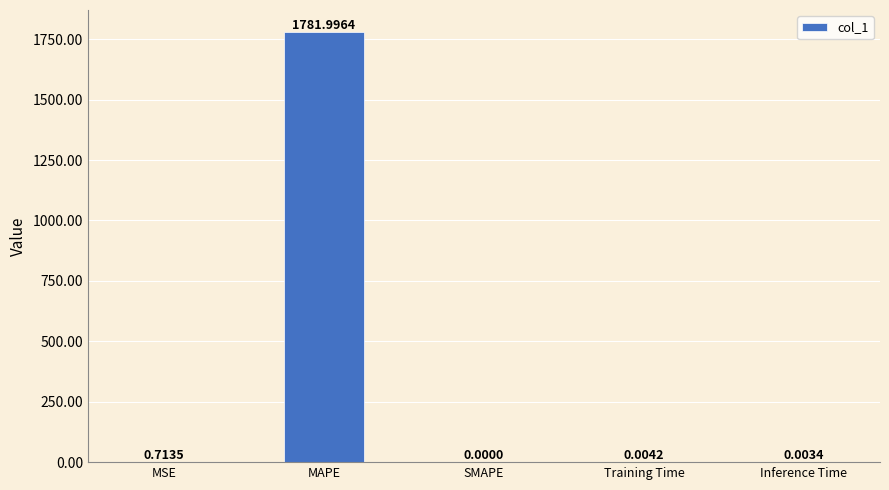

What is the change in value from MAPE to Inference Time?

-1782.0